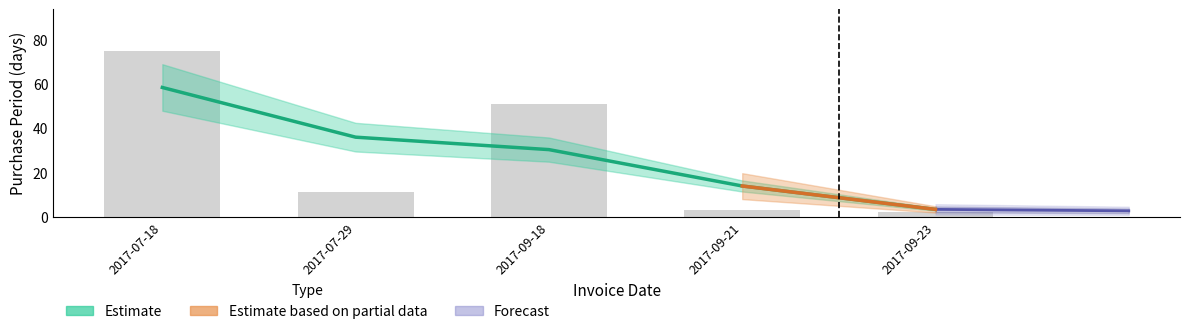

Rank the categories by value from lowest to highest.

2017-09-23, 2017-09-21, 2017-07-29, 2017-09-18, 2017-07-18